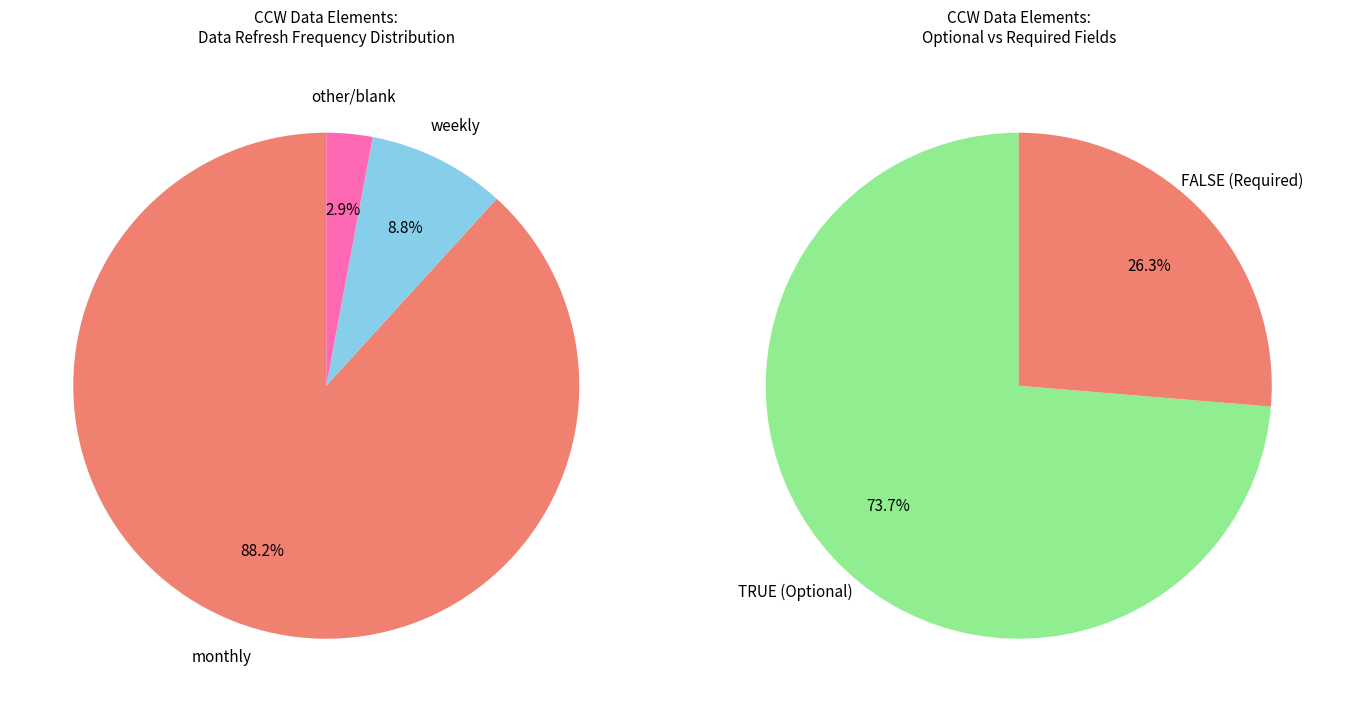

True or false: HMO Coverage Count accounts for 33% of the total.

False